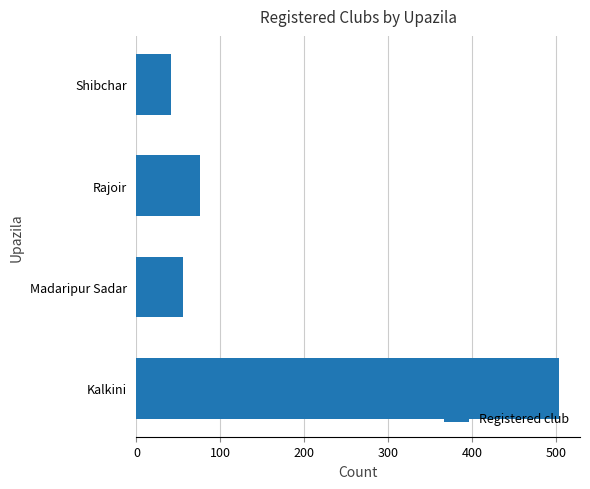

What is the smallest value displayed?

41